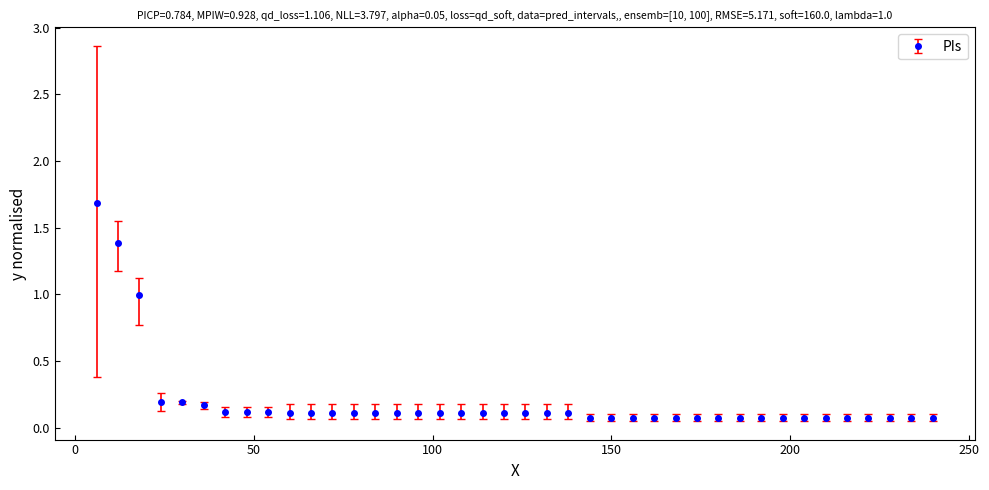

What is the value of the 21st point from the left?

0.1